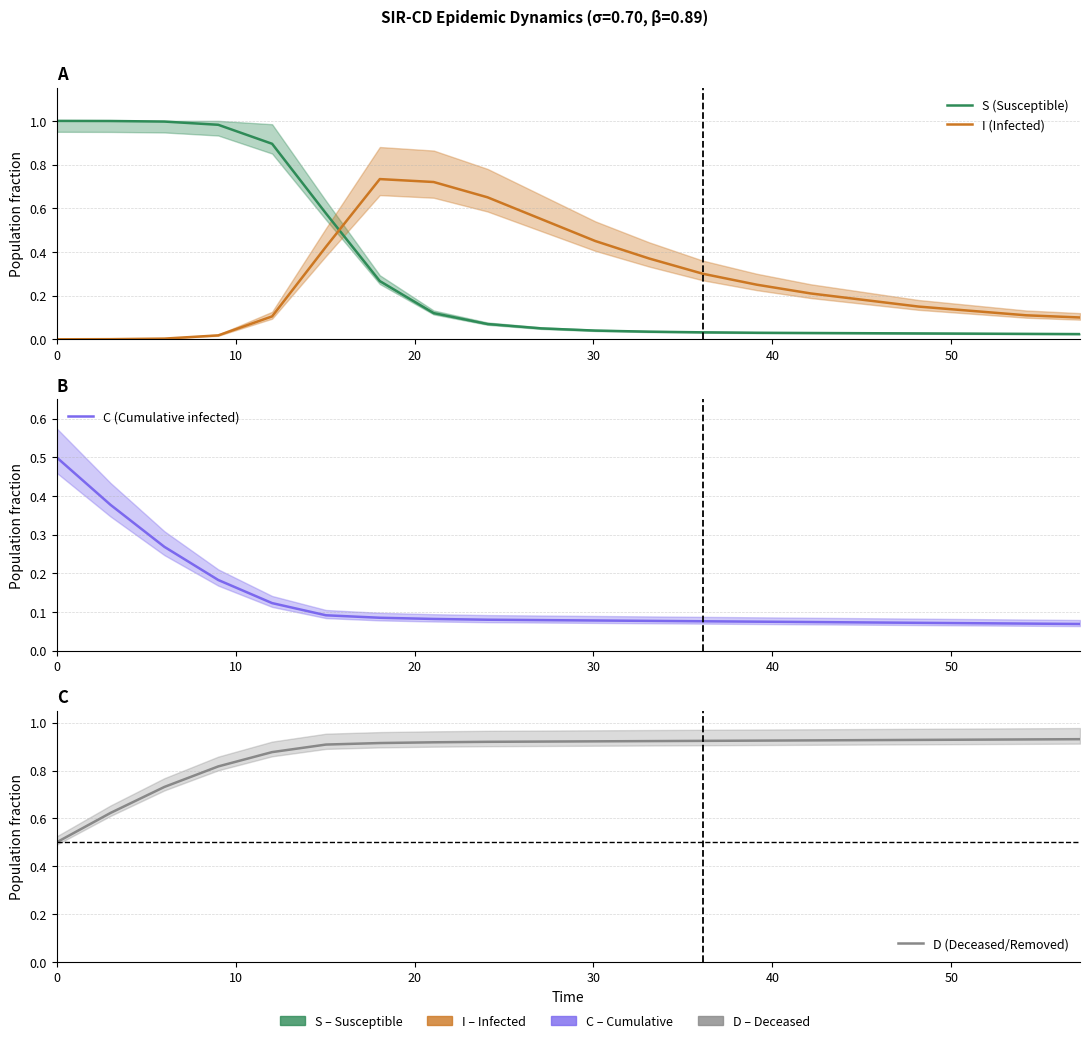

What are all the series names shown in the legend?

S (Susceptible), I (Infected), C (Cumulative infected), D (Deceased/Removed)